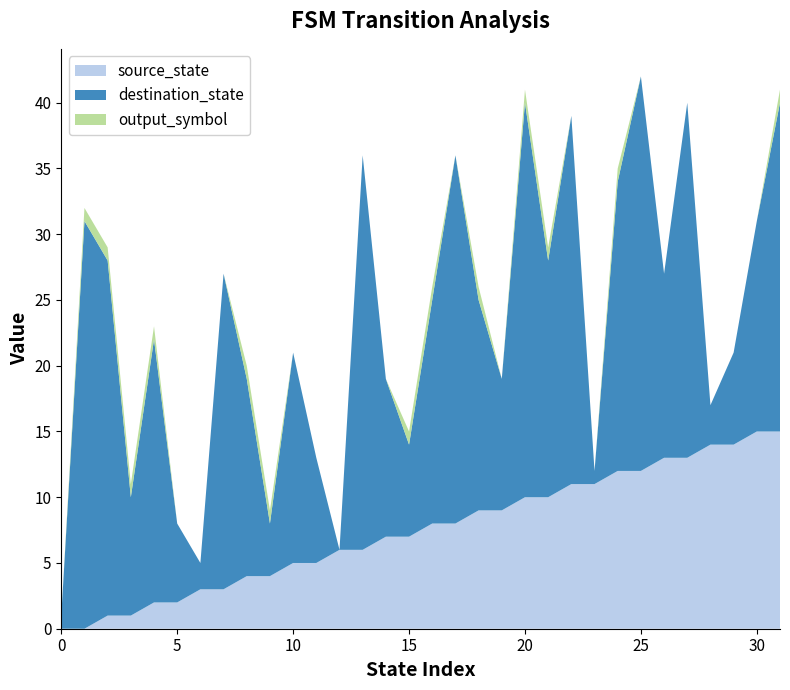

Reading left to right, what are all the values shown in this chart?

source_state: 0=0	1=0	2=1	3=1	4=2	5=2	6=3	7=3	8=4	9=4	10=5	11=5	12=6	13=6	14=7	15=7	16=8	17=8	18=9	19=9	20=10	21=10	22=11	23=11	24=12	25=12	26=13	27=13	28=14	29=14	30=15	31=15
destination_state: 0=1	1=31	2=27	3=9	4=20	5=6	6=2	7=24	8=15	9=4	10=16	11=8	12=0	13=30	14=12	15=7	16=17	17=28	18=16	19=10	20=30	21=18	22=28	23=1	24=22	25=30	26=14	27=27	28=3	29=7	30=16	31=25
output_symbol: 0=0	1=1	2=1	3=1	4=1	5=0	6=0	7=0	8=1	9=1	10=0	11=0	12=0	13=0	14=0	15=1	16=1	17=0	18=1	19=0	20=1	21=1	22=0	23=0	24=1	25=0	26=0	27=0	28=0	29=0	30=0	31=1